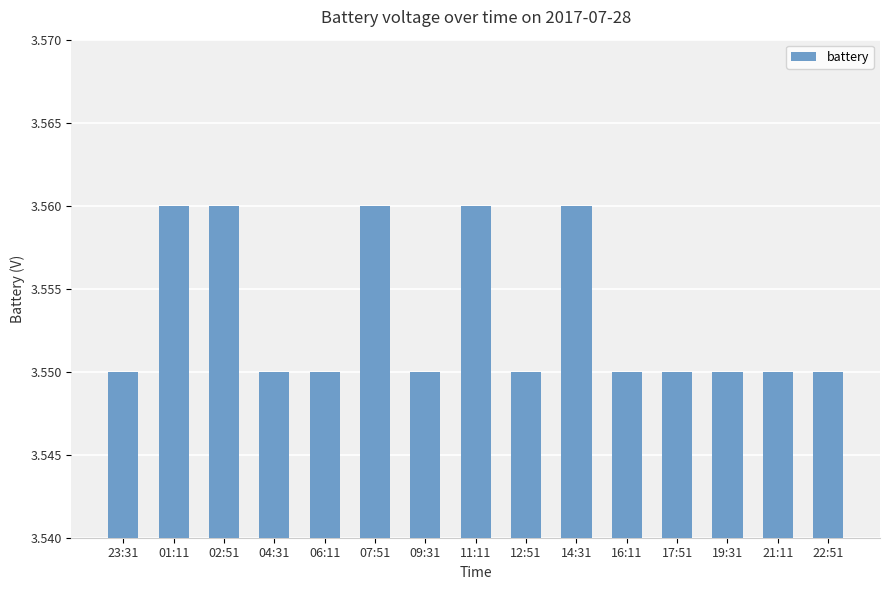

How many values are between 3 and 4?

15